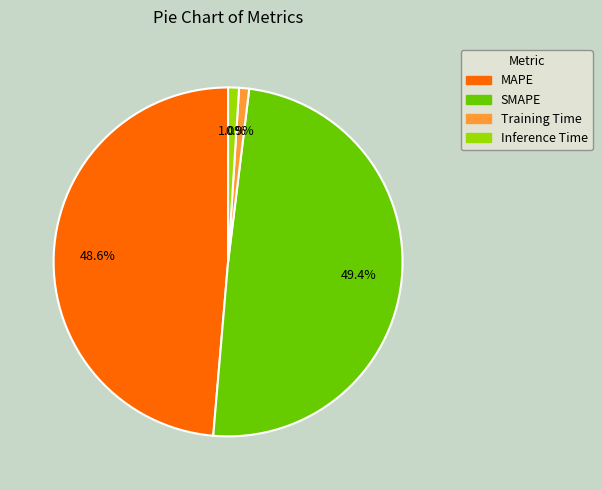

To the nearest percent, what is the combined percentage of MAPE and Inference Time?

50%